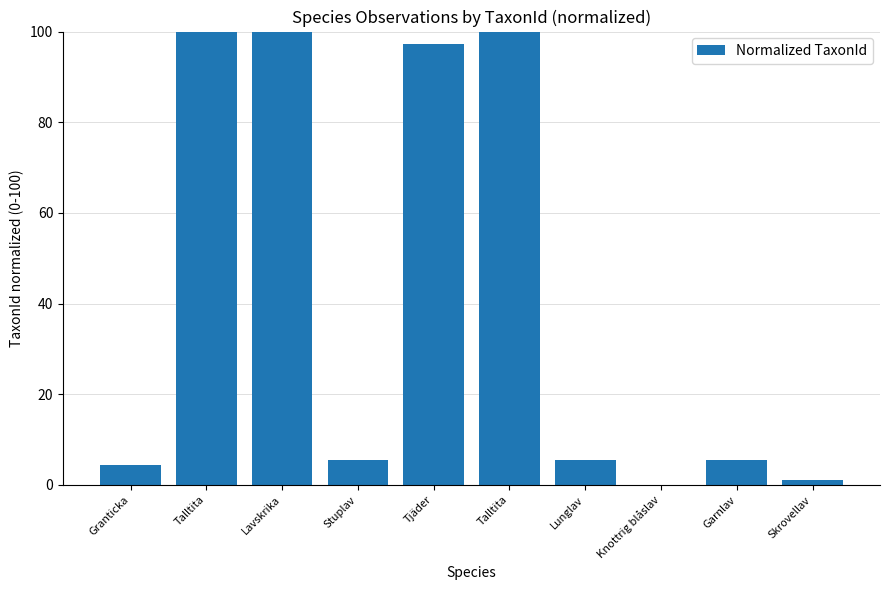

Reading left to right, what are all the values shown in this chart?

4.5	100.0	100.0	5.5	97.2	100.0	5.5	0.0	5.4	1.2